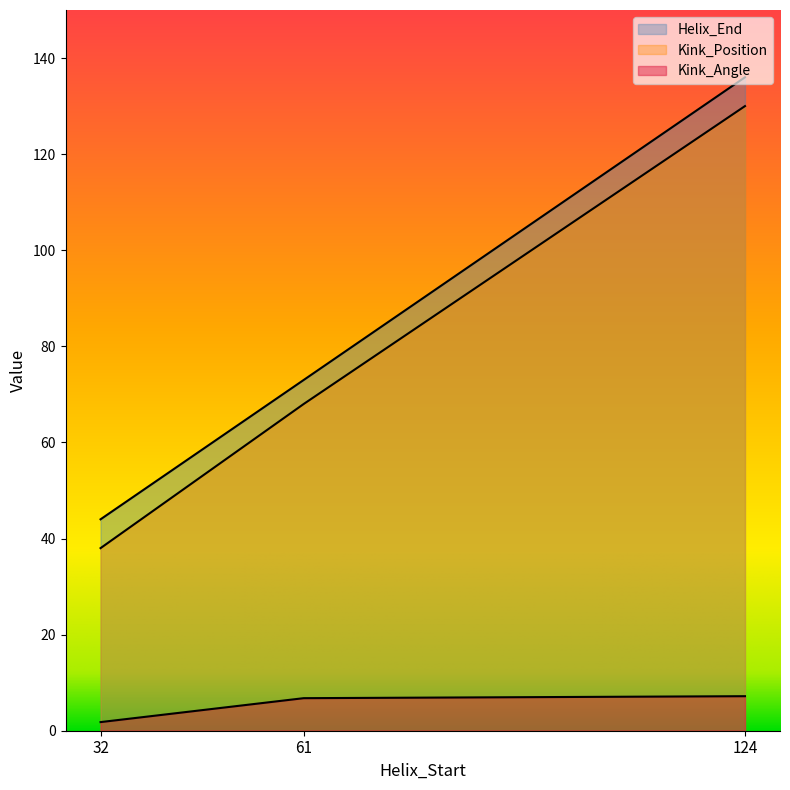

At which category is the sum across all series the highest?

124